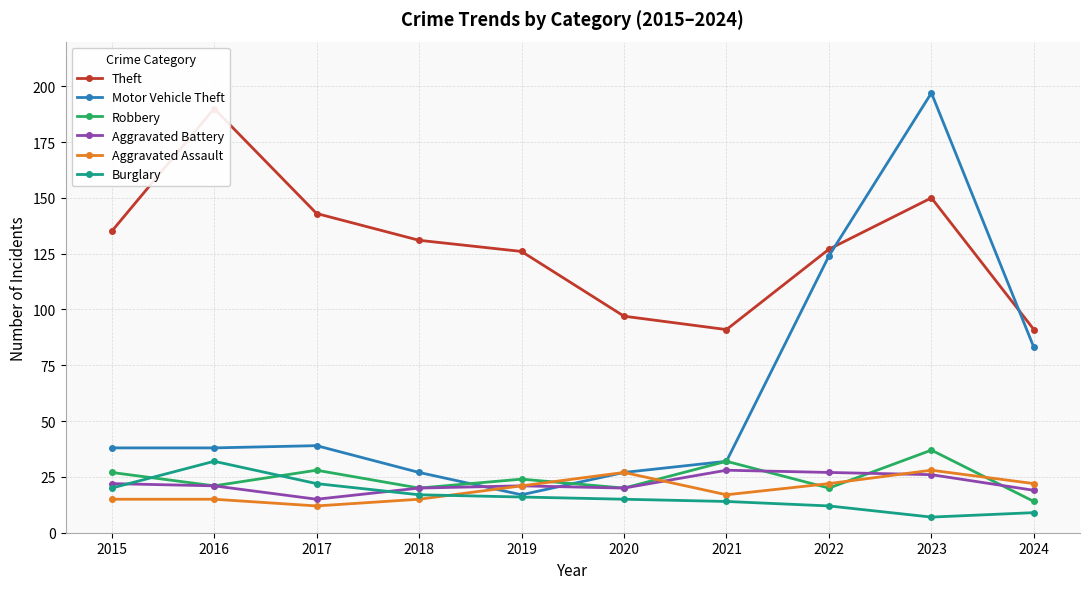

Is it true that Theft equals 143 at 2017?

True